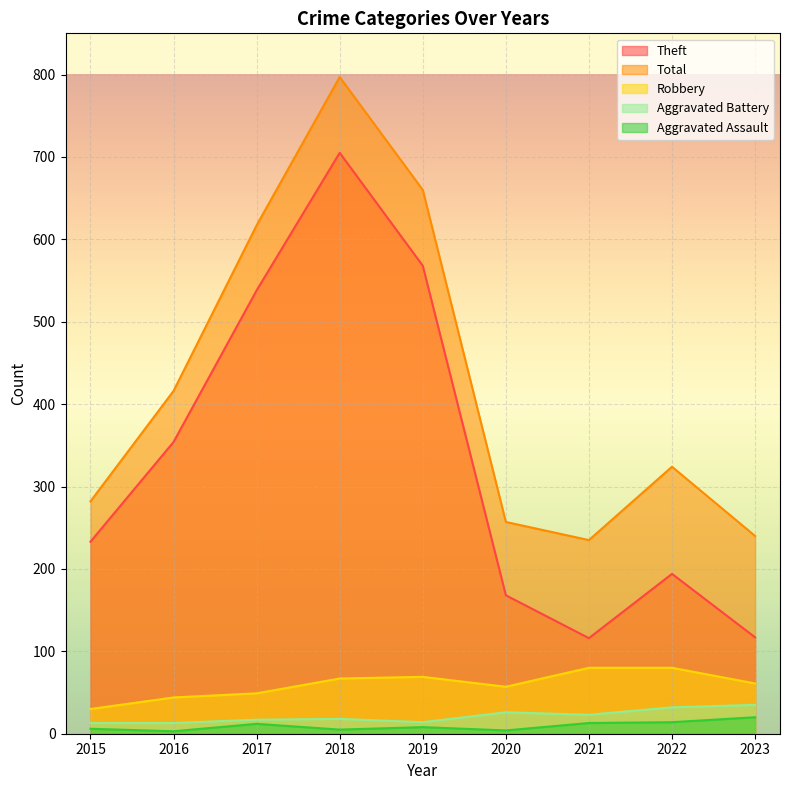

Reading right to left, extract all data points from this chart.

Theft: 117	194	116	168	568	705	538	354	233
Total: 240	324	235	257	660	797	617	416	282
Robbery: 61	80	80	57	69	67	49	44	30
Aggravated Battery: 35	32	23	26	14	18	17	13	13
Aggravated Assault: 20	14	13	4	8	5	12	3	6